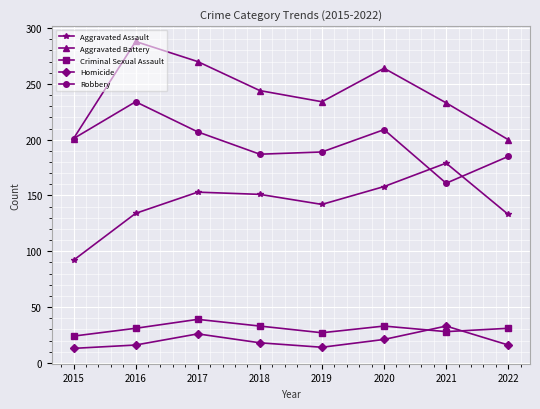

True or false: Robbery has a value of 189 at 2019.

True